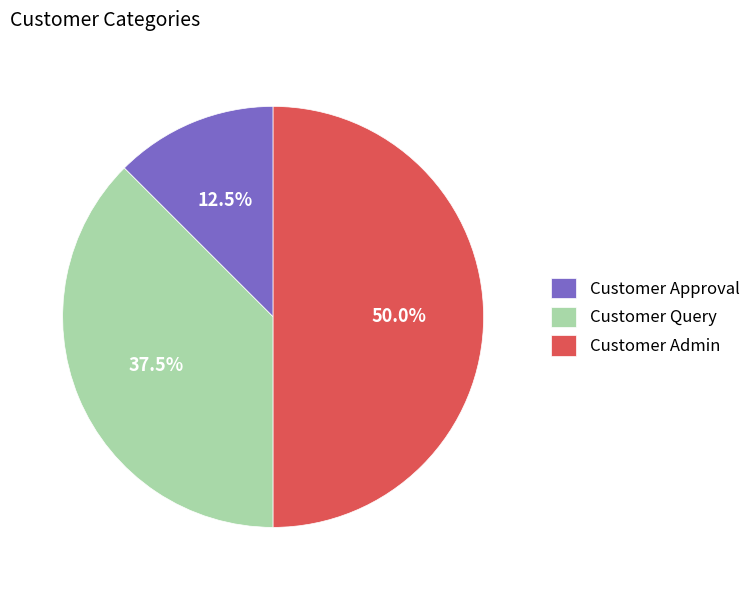

Combined, do Customer Admin and Customer Approval account for over 50%?

Yes